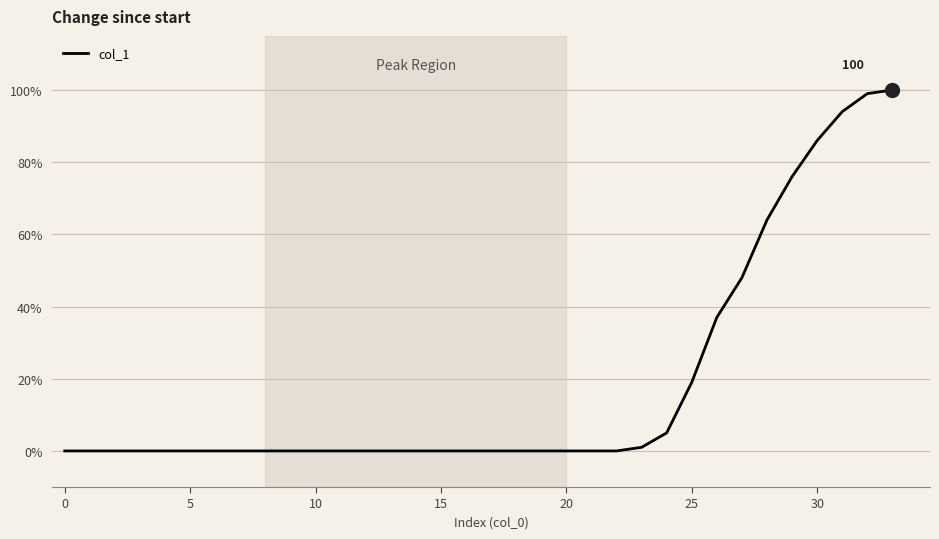

What is the greatest value displayed?

100